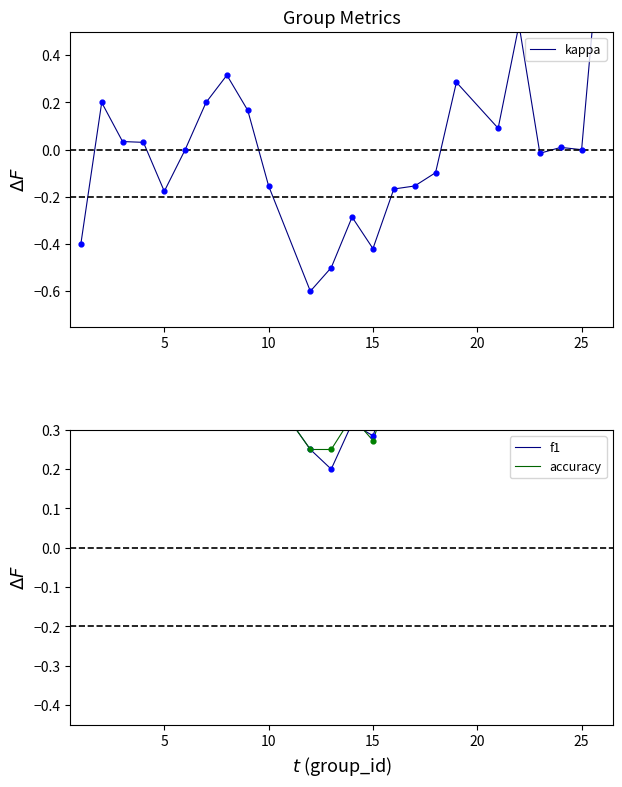

Which series reaches the maximum Y coordinate?

kappa